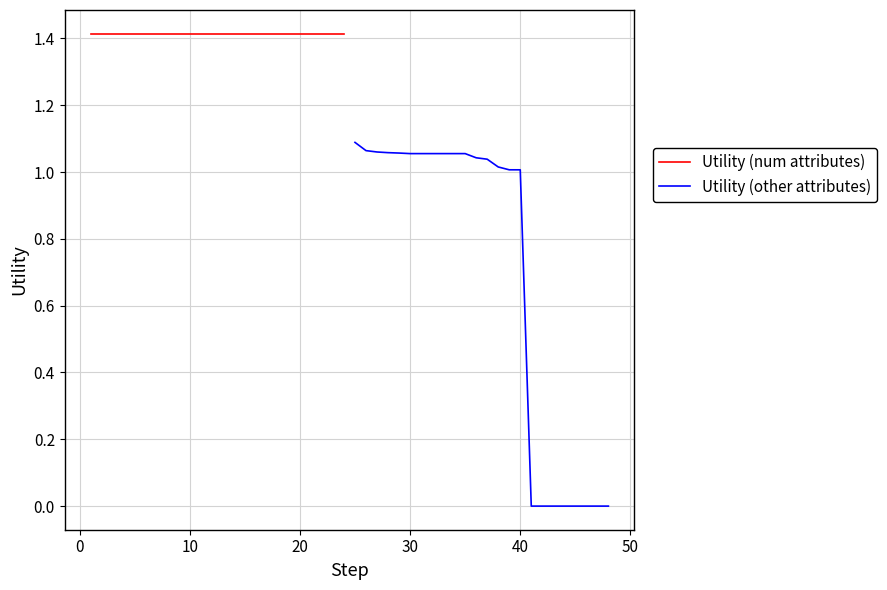

What is the highest value of the Utility (other attributes) series?

1.1